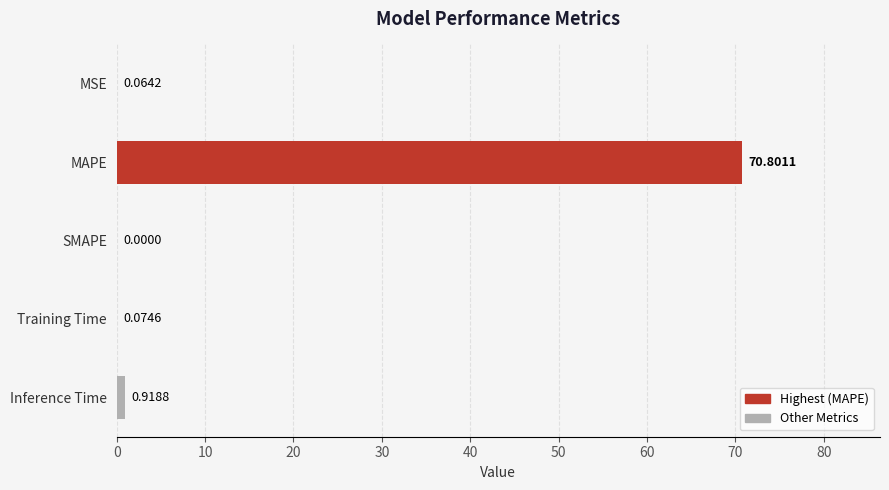

What is the sum of all values?

71.9